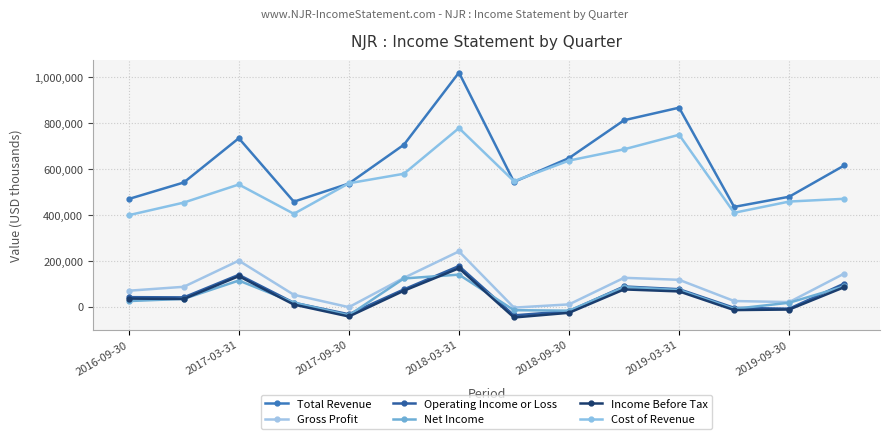

How many lines are shown in the chart?

6